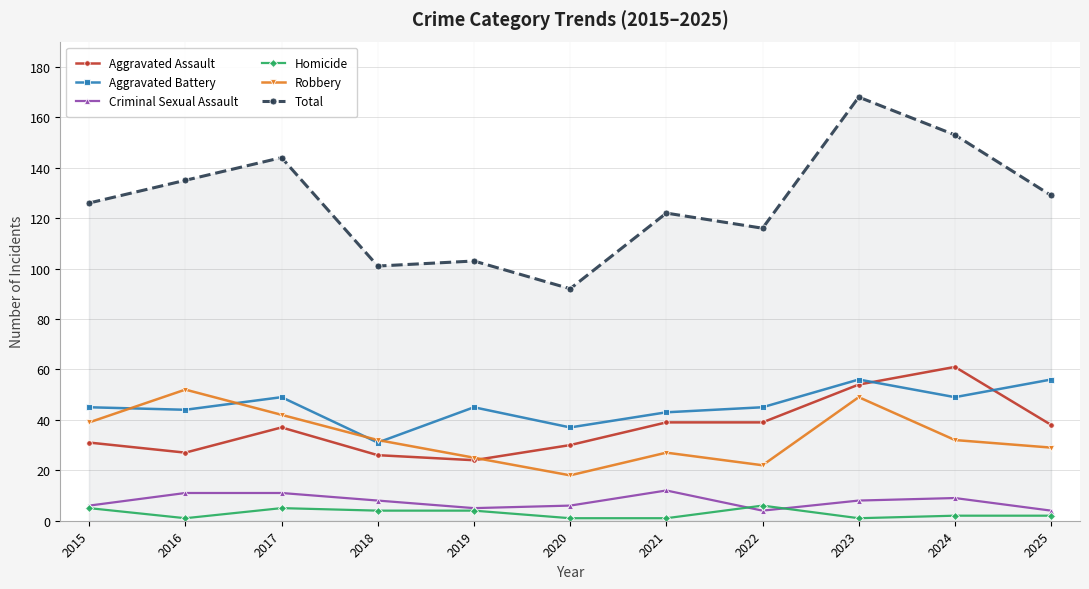

Which series has the largest total across all categories?

Total